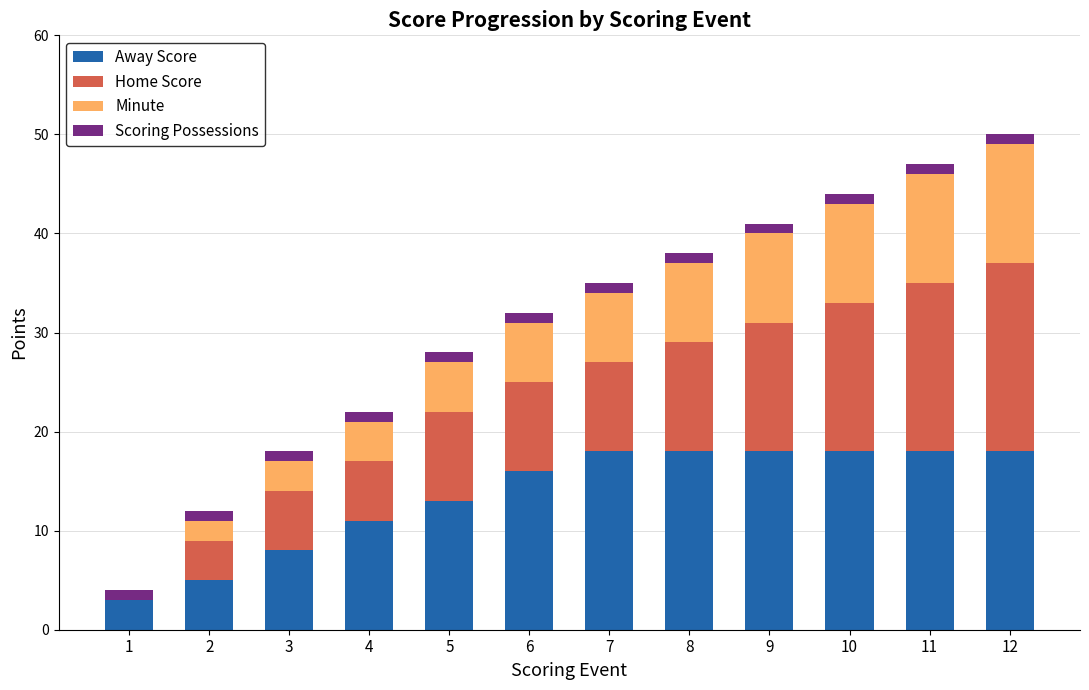

The value of Away Score at 8 is 8. True or false?

False